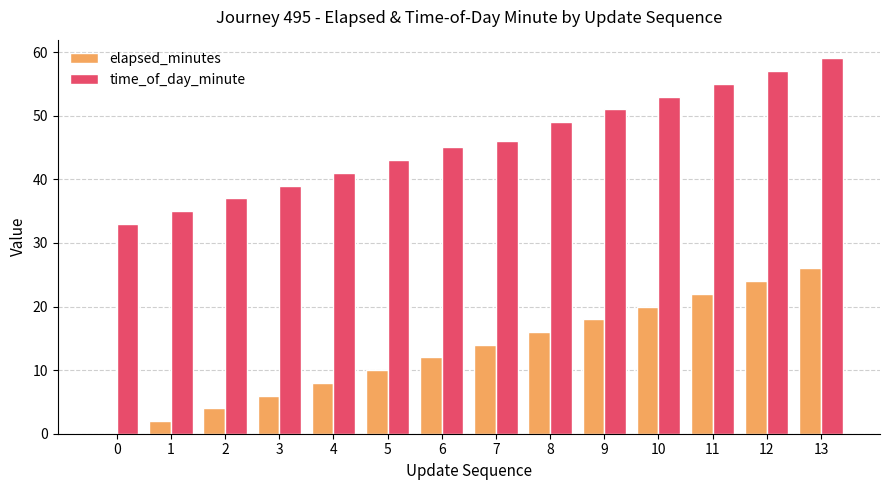

Reading left to right, extract all data points from this chart.

elapsed_minutes: 0	2	4	6	8	10	12	14	16	18	20	22	24	26
time_of_day_minute: 33	35	37	39	41	43	45	46	49	51	53	55	57	59